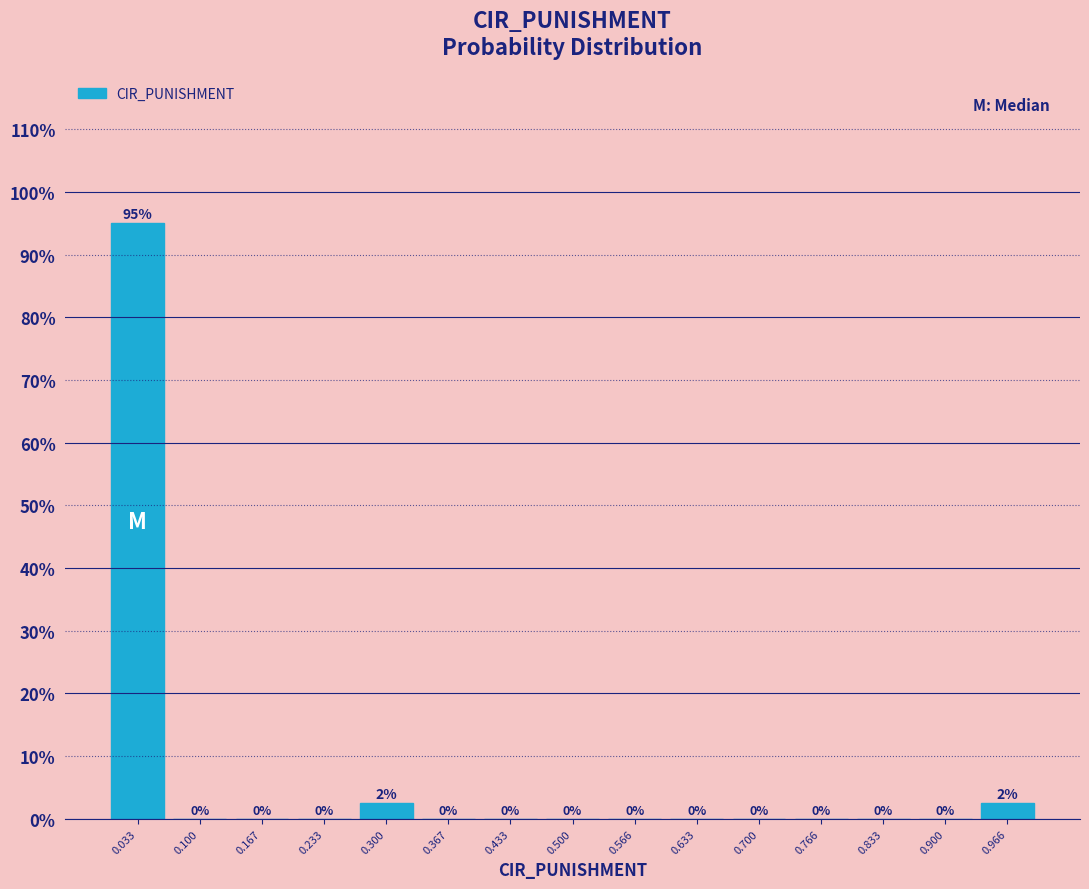

Which range on the x-axis has the tallest bar?

0.00 to 0.07